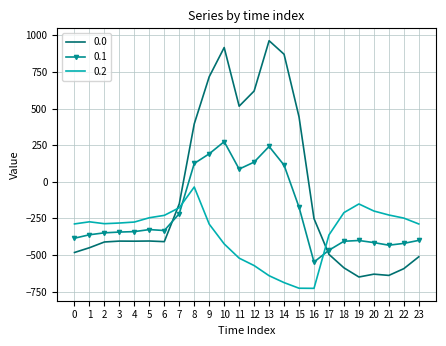

What is the difference between the second highest and second lowest values in the 0.2 series?

574.9